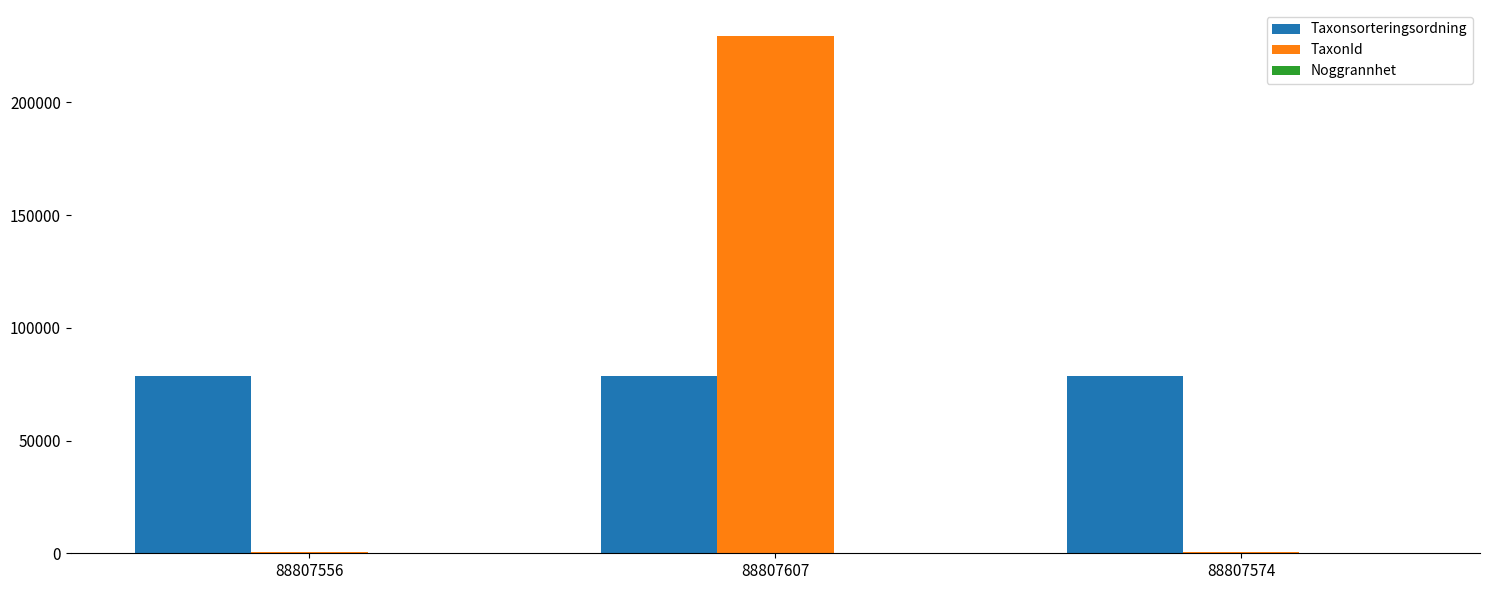

Is the value of TaxonId at 88807607 greater than the value of Taxonsorteringsordning at 88807556?

Yes